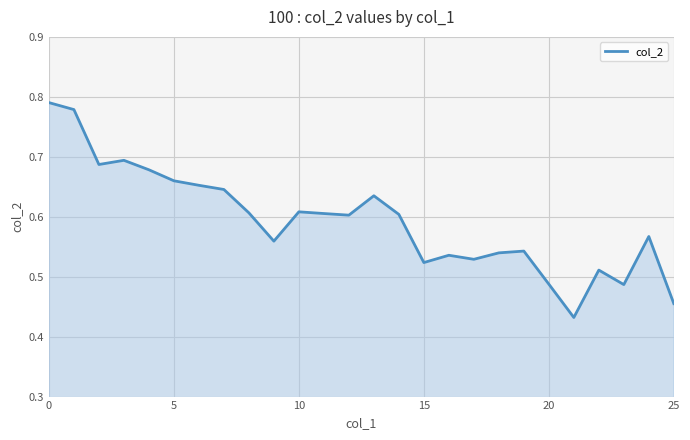

Does the chart display data point markers on the line(s)?

No